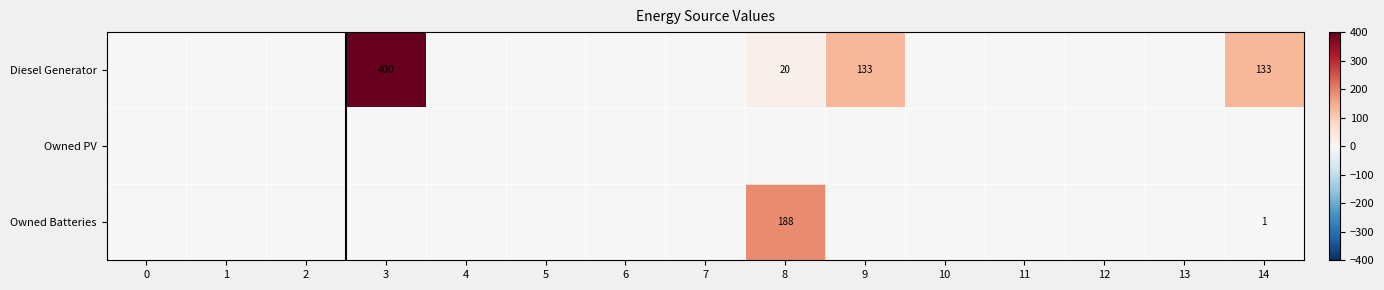

The value of Owned Batteries at 8 is 69. True or false?

False